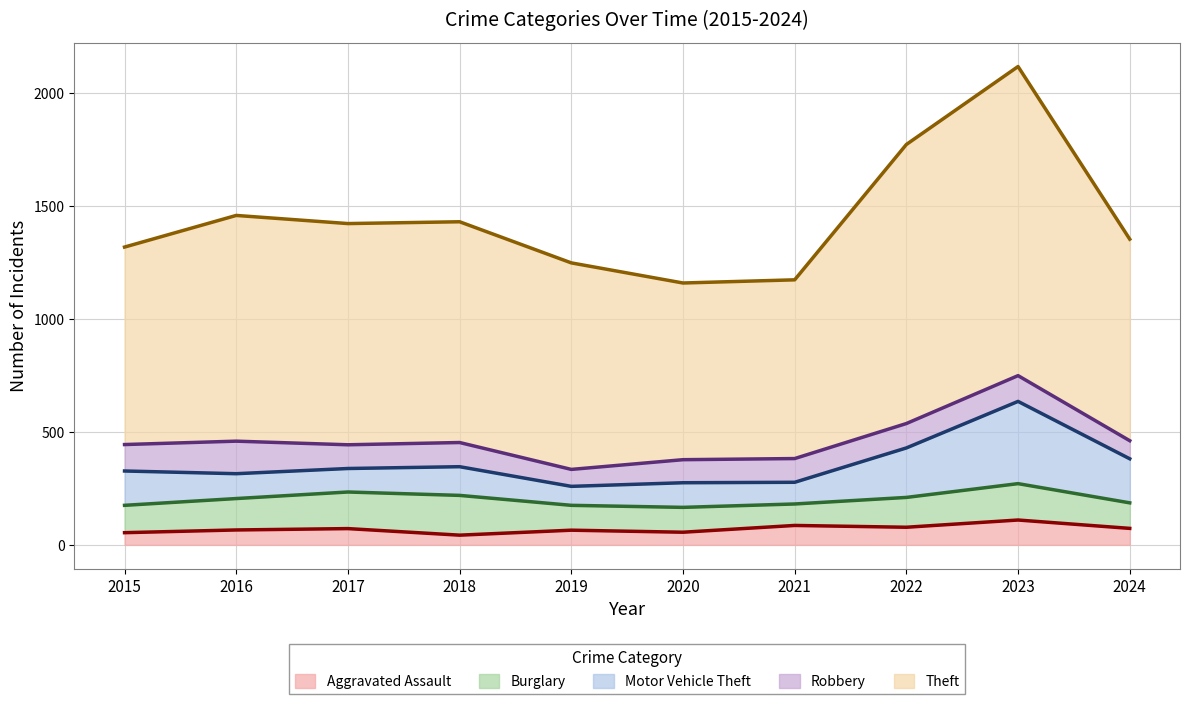

List the labels in order of Burglary value, smallest first.

2021, 2019, 2020, 2024, 2015, 2022, 2016, 2023, 2017, 2018